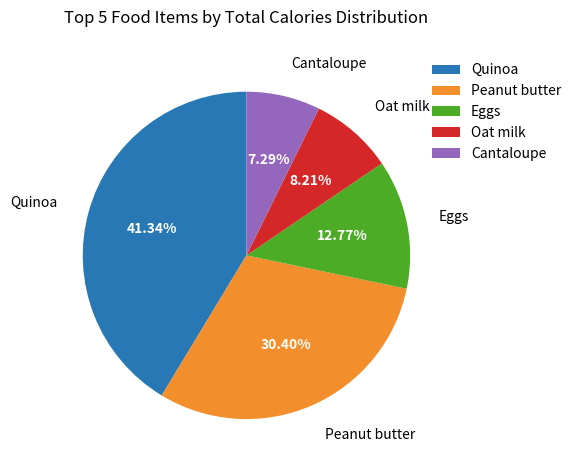

Which has a higher value, Quinoa or Peanut butter?

Quinoa